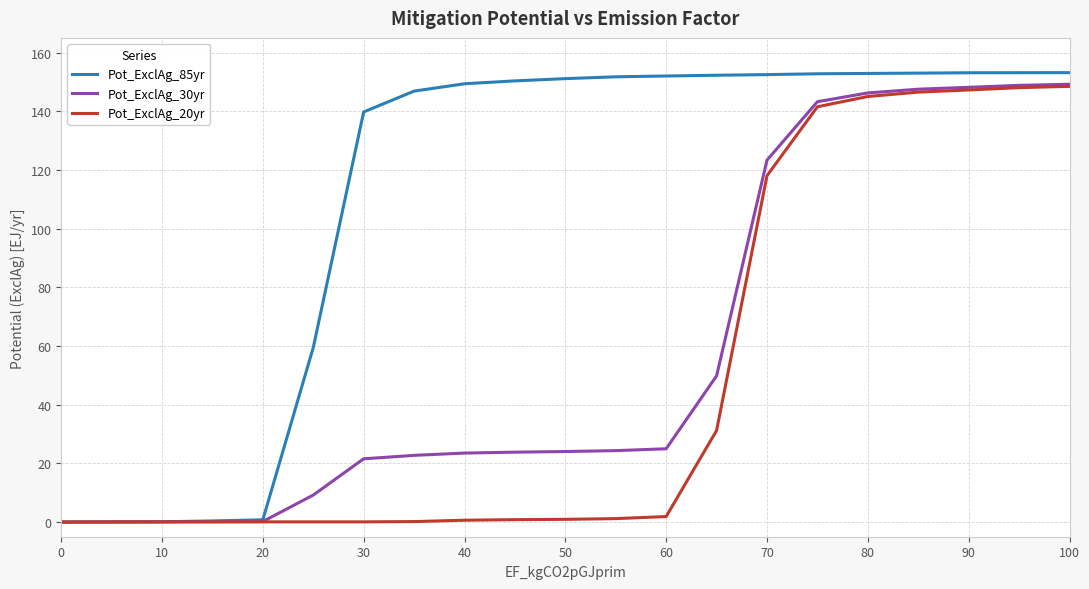

List the series in order of their overall mean, lowest first.

Pot_ExclAg_20yr, Pot_ExclAg_30yr, Pot_ExclAg_85yr